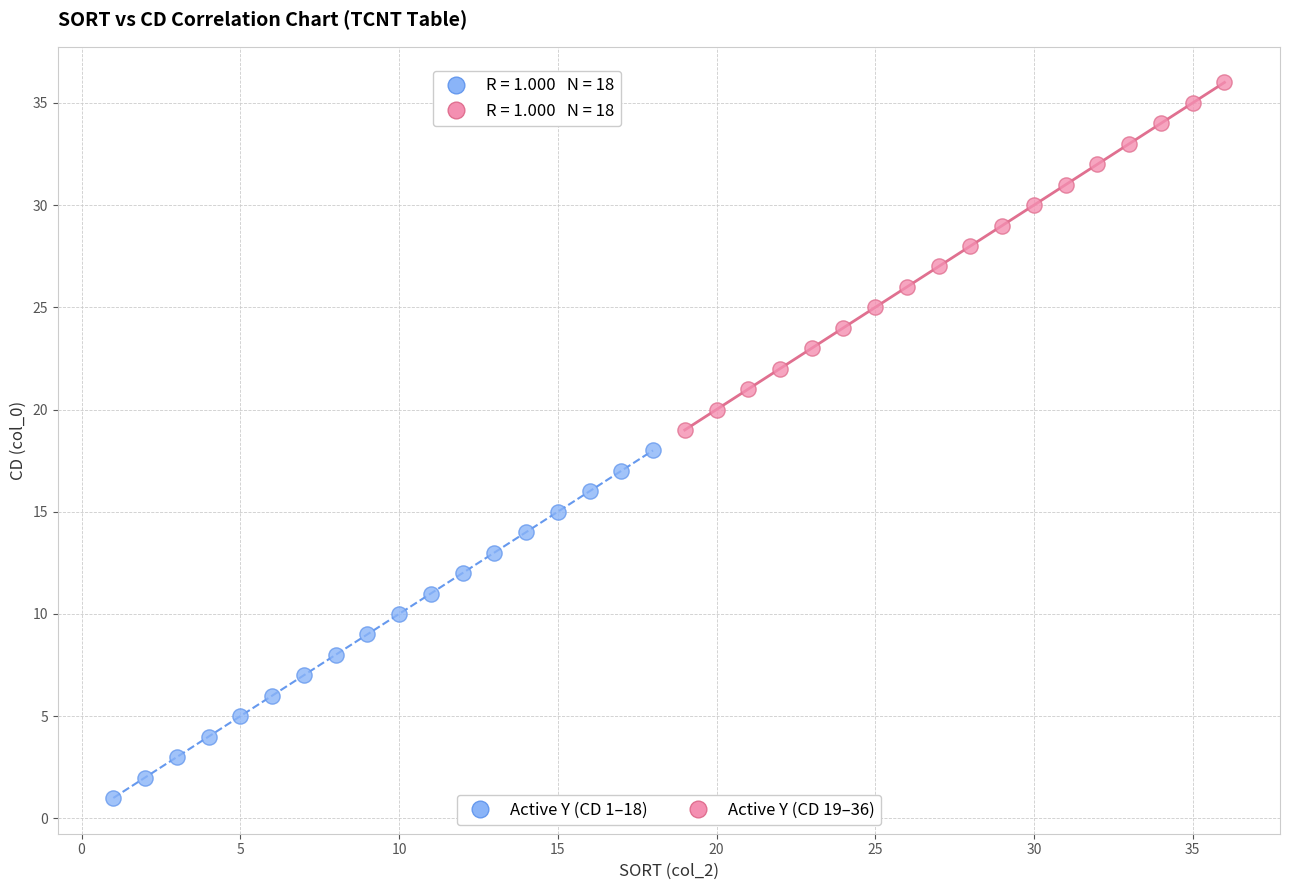

Which series contains the highest Y value?

Active Y (CD 19–36)